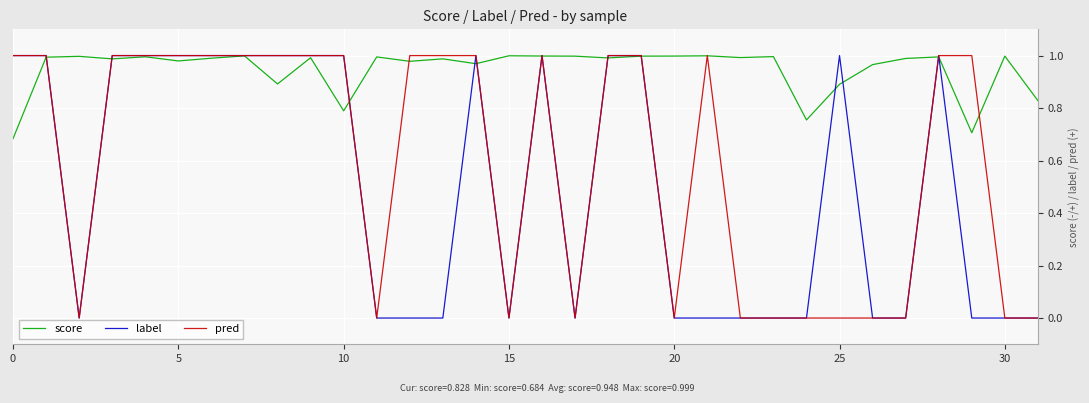

Which series has the largest total across all categories?

score